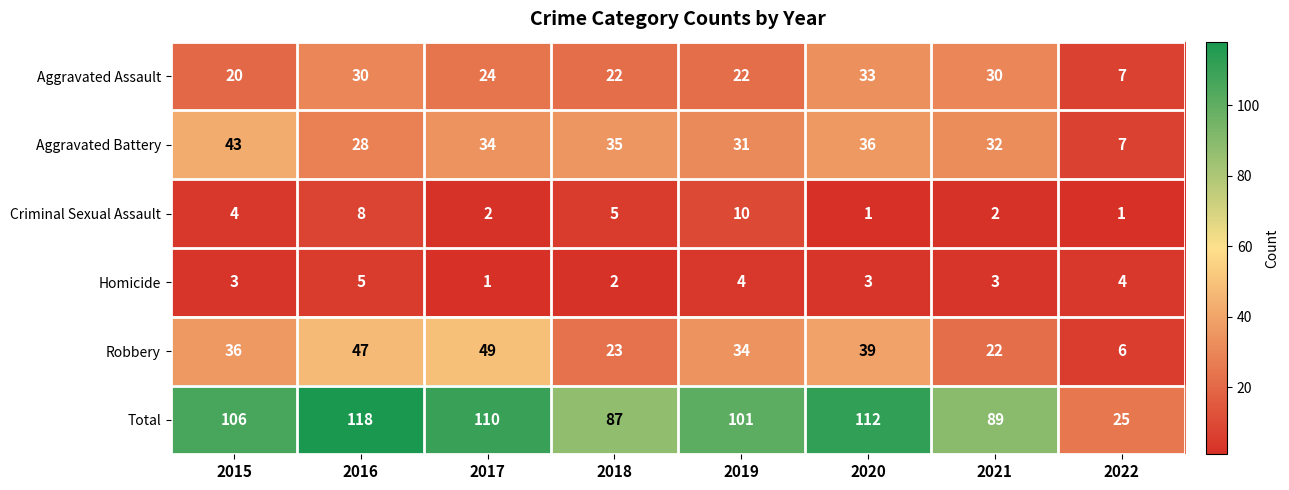

What is the sum of the Homicide values at 2018 and 2016?

7